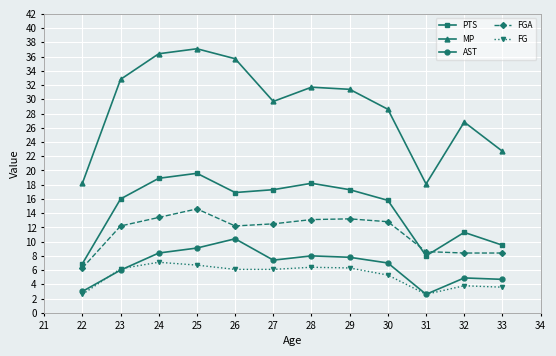

The value of FGA at 23 is 17.7. True or false?

False